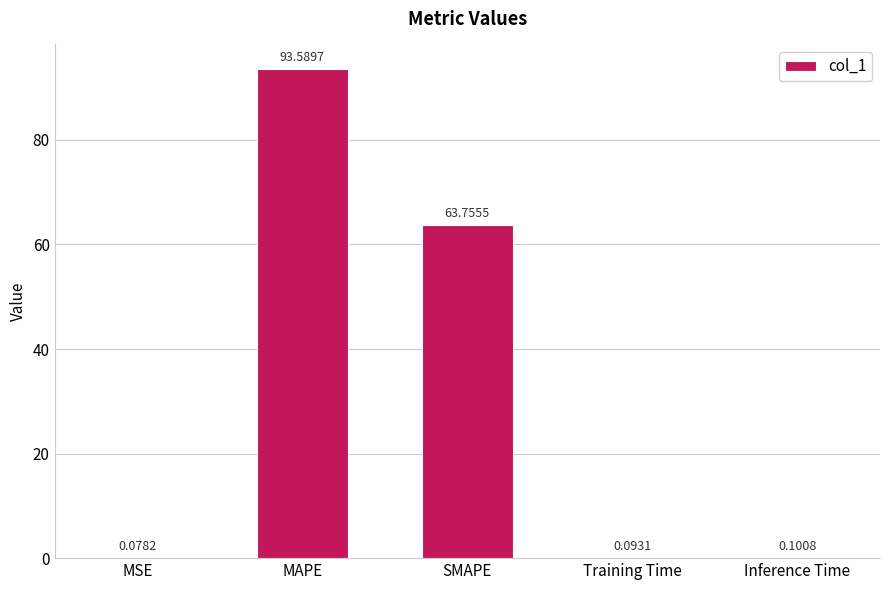

Which has a higher value, SMAPE or Inference Time?

SMAPE